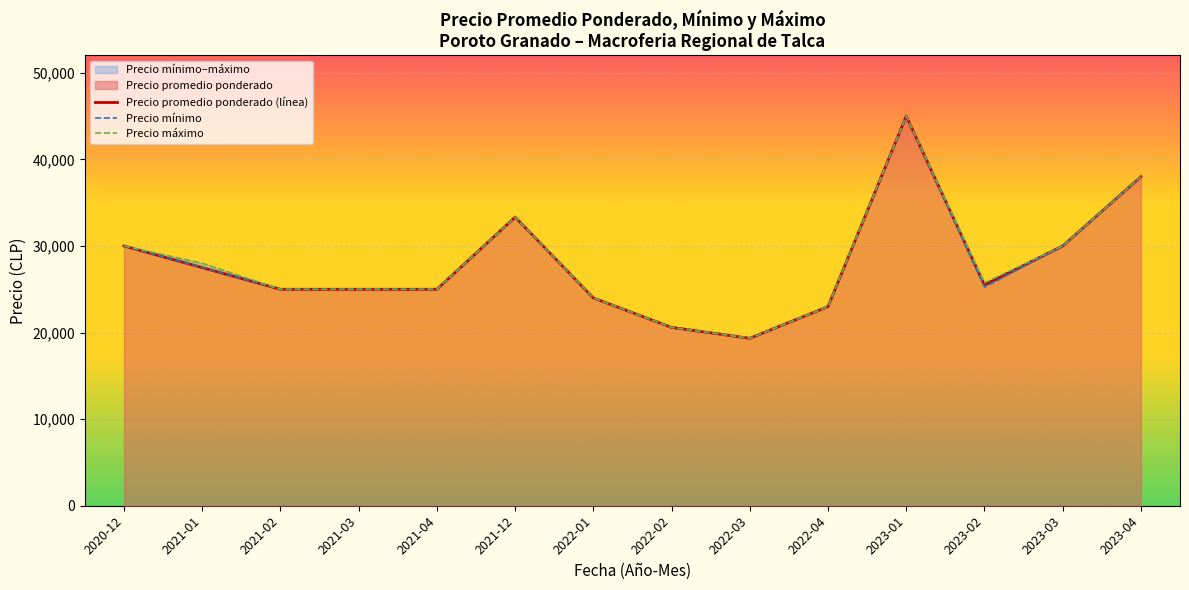

What is the maximum value for Precio promedio ponderado (línea)?

45000.0